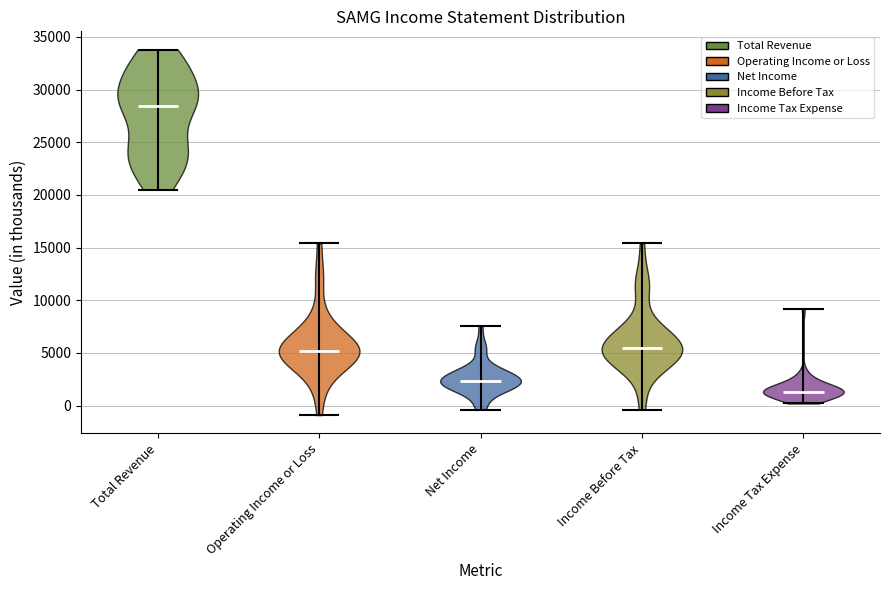

Which violin has the lowest median line?

Income Tax Expense